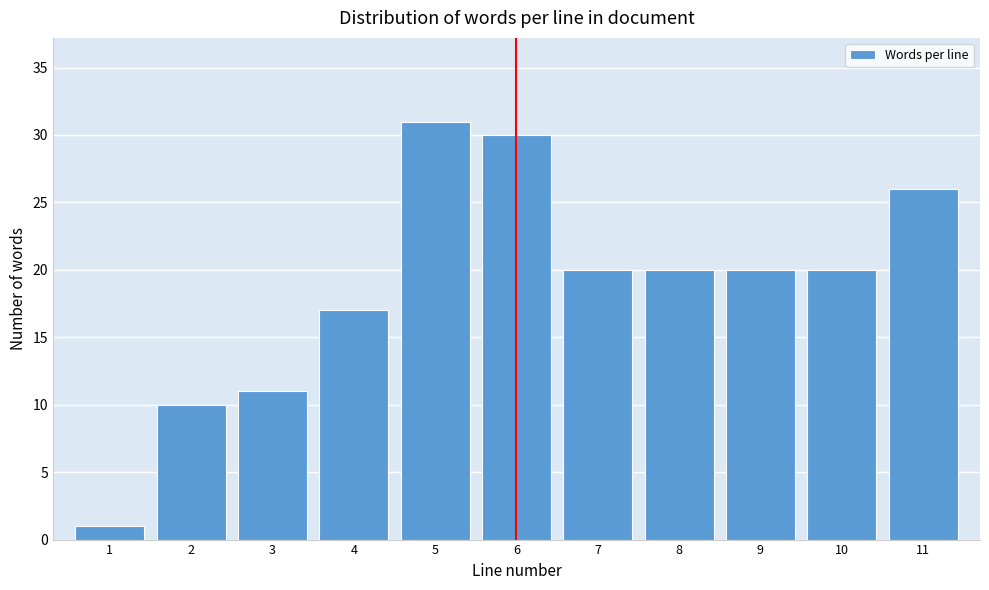

Reading left to right, extract all data points from this chart.

1	10	11	17	31	30	20	20	20	20	26